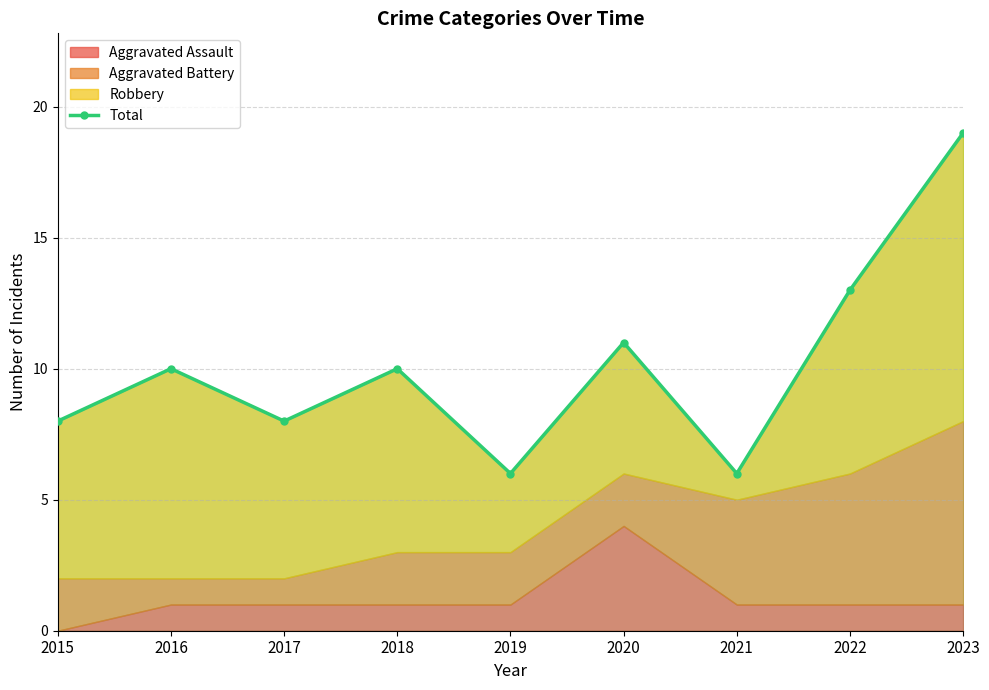

True or false: the data shows 8 at 2022.

False